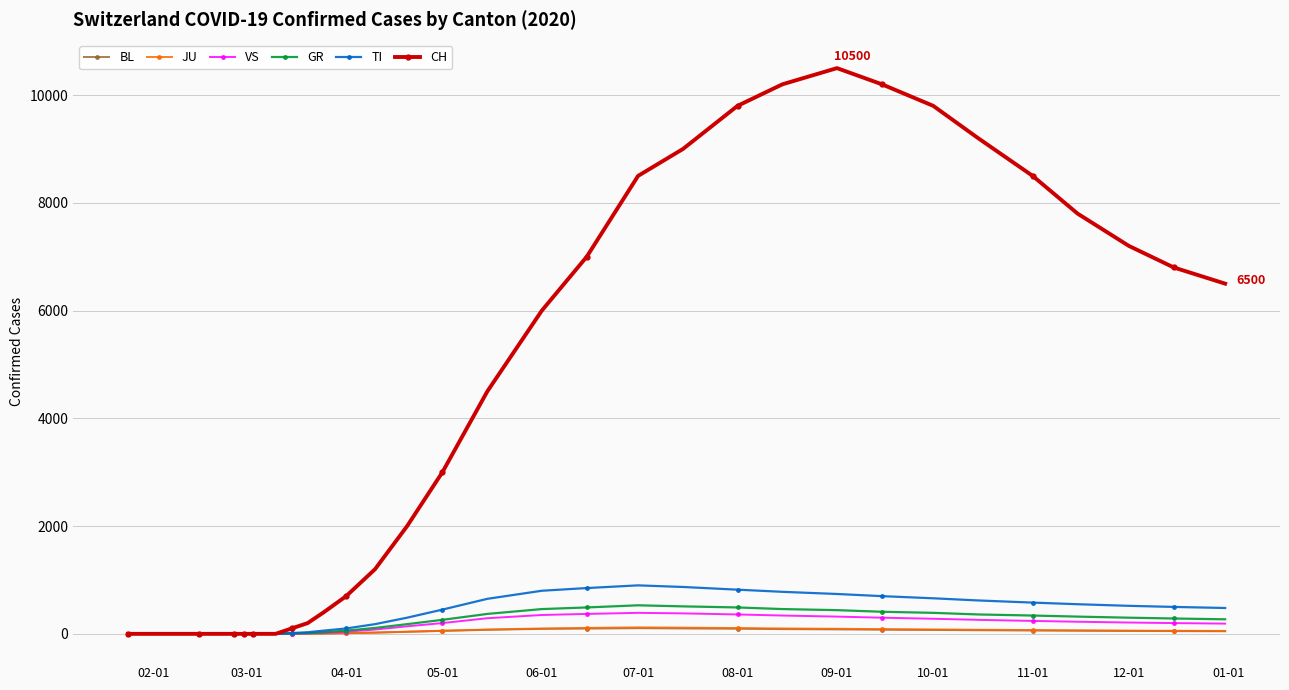

What is the highest value of the VS series?

390